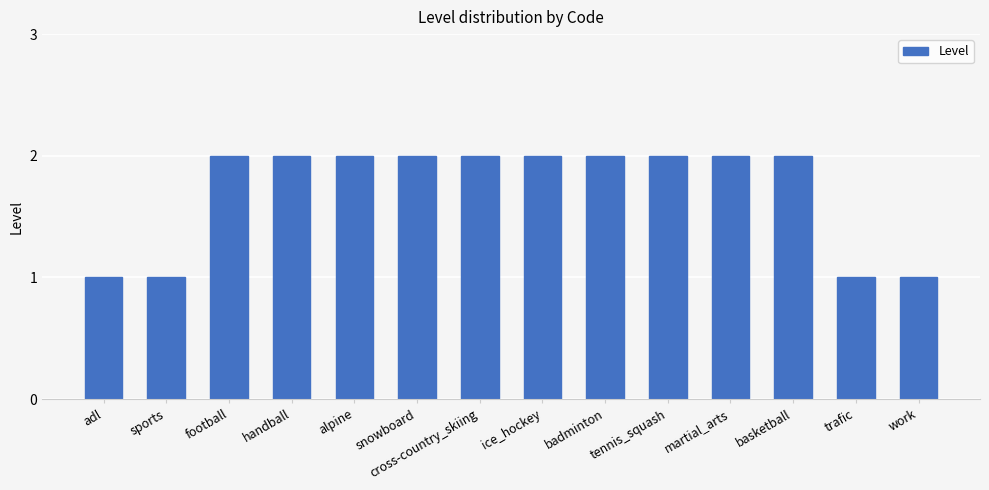

What is the sum of the values at football and trafic?

3